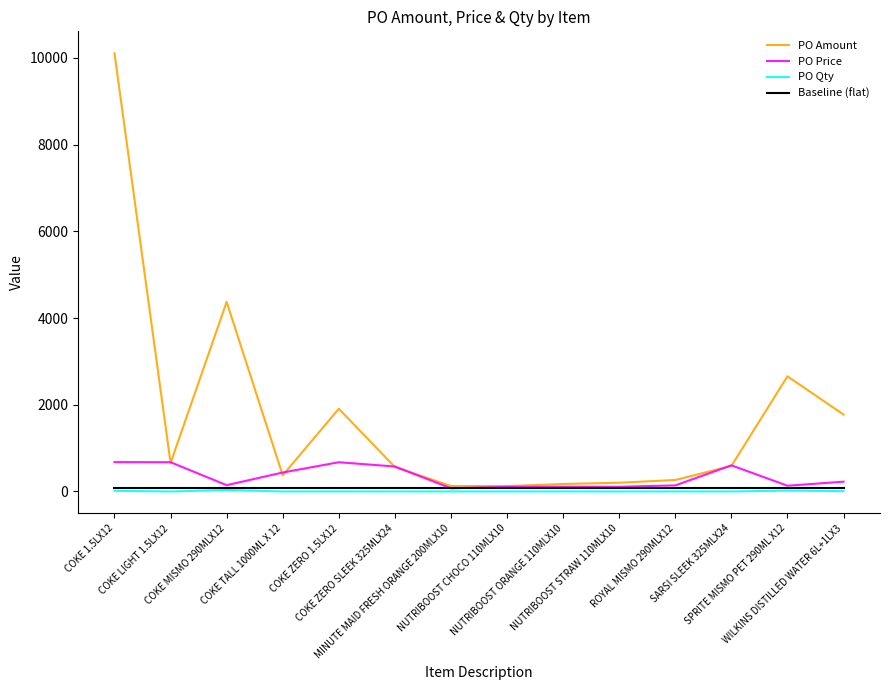

True or false: PO Qty has more than 0 interior local peaks.

True